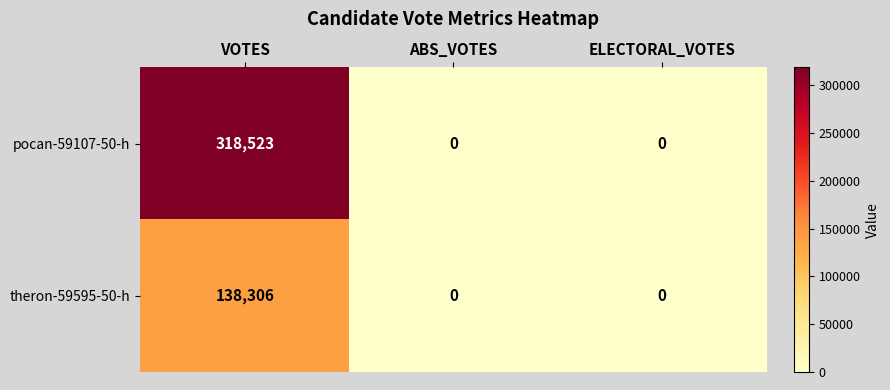

At how many categories does at least one series exceed 105154?

1